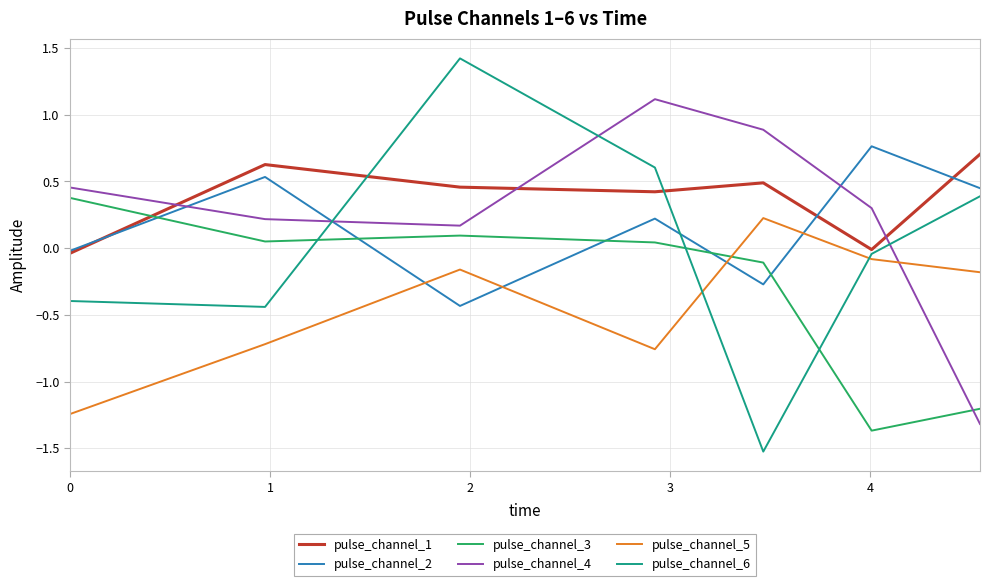

True or false: pulse_channel_1 and pulse_channel_5 cross at least once.

False